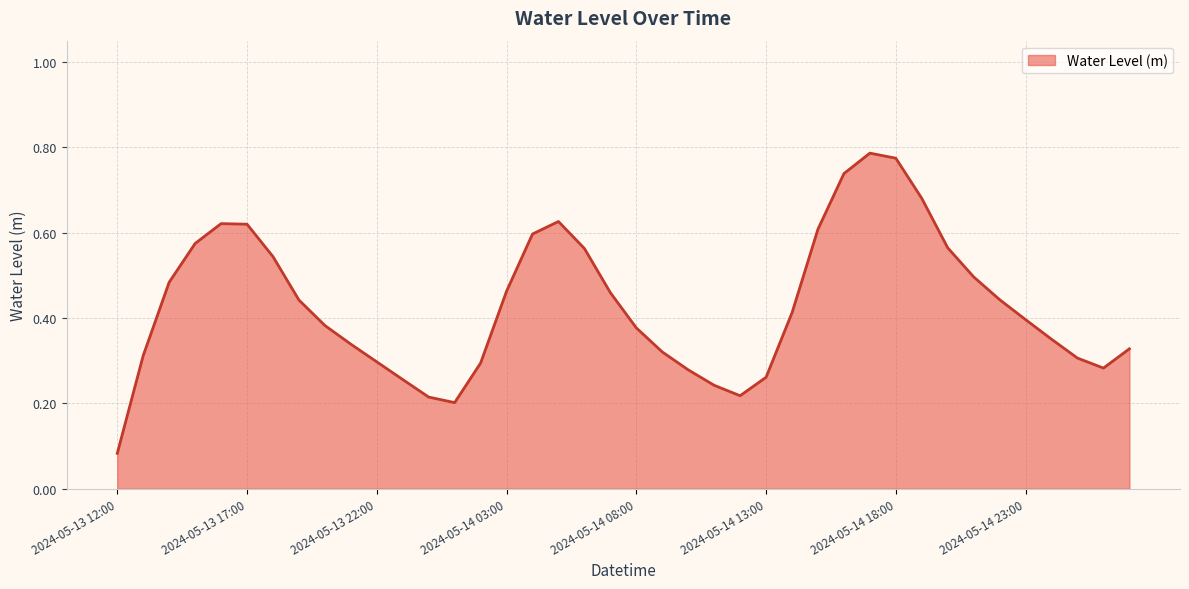

Rank the categories by value from highest to lowest.

2024-05-14 17:00, 2024-05-14 18:00, 2024-05-14 16:00, 2024-05-14 19:00, 2024-05-14 05:00, 2024-05-13 16:00, 2024-05-13 17:00, 2024-05-14 15:00, 2024-05-14 04:00, 2024-05-13 15:00, 2024-05-14 20:00, 2024-05-14 06:00, 2024-05-13 18:00, 2024-05-14 21:00, 2024-05-13 14:00, 2024-05-14 03:00, 2024-05-14 07:00, 2024-05-14 22:00, 2024-05-13 19:00, 2024-05-14 14:00, 2024-05-14 23:00, 2024-05-13 20:00, 2024-05-14 08:00, 2024-05-15 00:00, 2024-05-13 21:00, 2024-05-15 03:00, 2024-05-14 09:00, 2024-05-13 13:00, 2024-05-15 01:00, 2024-05-13 22:00, 2024-05-14 02:00, 2024-05-15 02:00, 2024-05-14 10:00, 2024-05-14 13:00, 2024-05-13 23:00, 2024-05-14 11:00, 2024-05-14 12:00, 2024-05-14 00:00, 2024-05-14 01:00, 2024-05-13 12:00